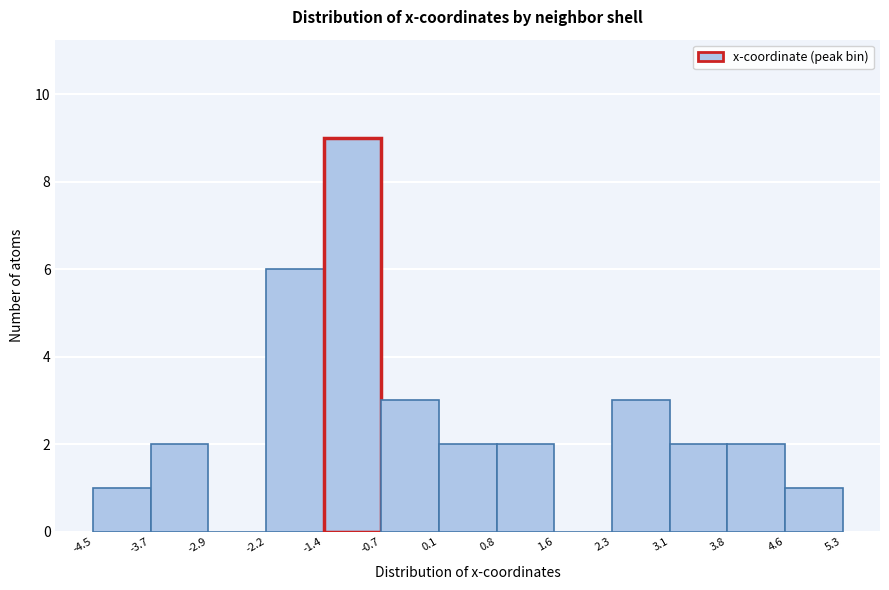

Reading left to right, list every bar in this chart as the range it spans on the x-axis followed by its height. The values are not printed on the chart, so give them approximately, as read against the axis.

-4.5 to -3.7: 1
-3.7 to -2.9: 2
-2.9 to -2.2: 0
-2.2 to -1.4: 6
-1.4 to -0.7: 9
-0.7 to 0.1: 3
0.1 to 0.8: 2
0.8 to 1.6: 2
1.6 to 2.3: 0
2.3 to 3.1: 3
3.1 to 3.8: 2
3.8 to 4.6: 2
4.6 to 5.3: 1